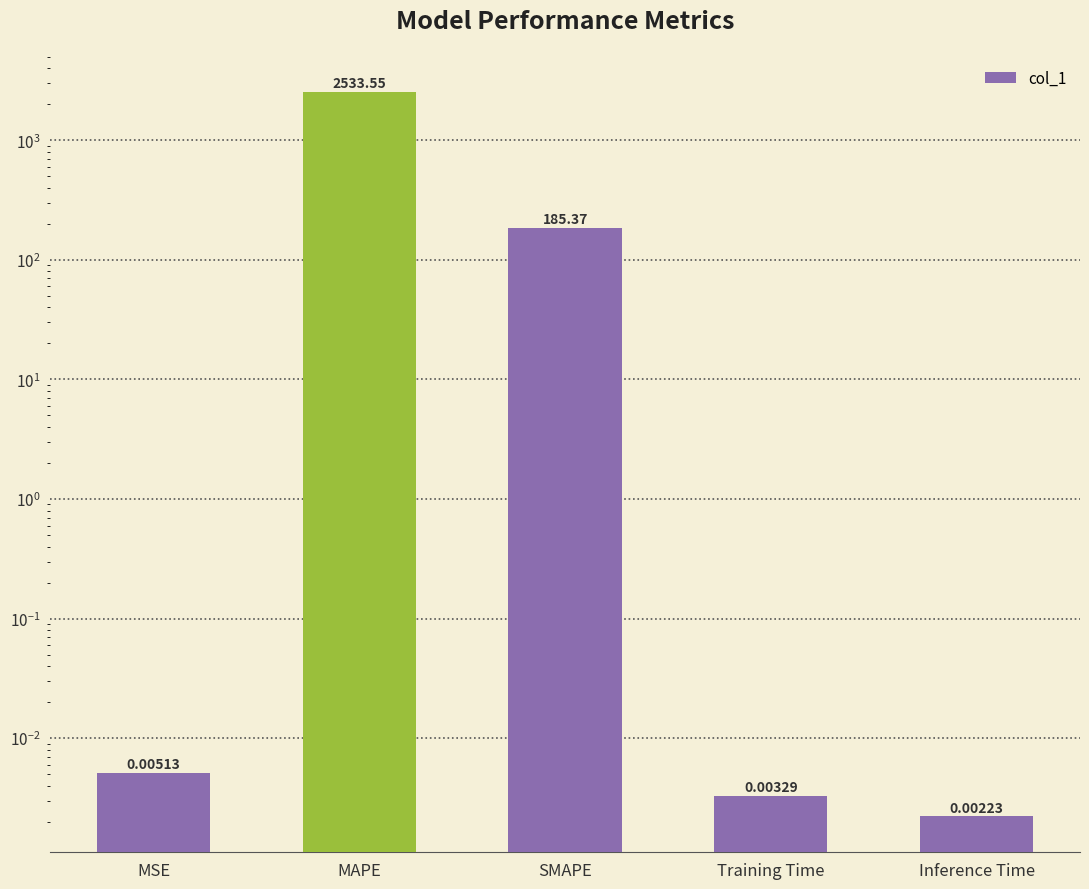

List the labels in order of value, largest first.

MAPE, SMAPE, MSE, Training Time, Inference Time